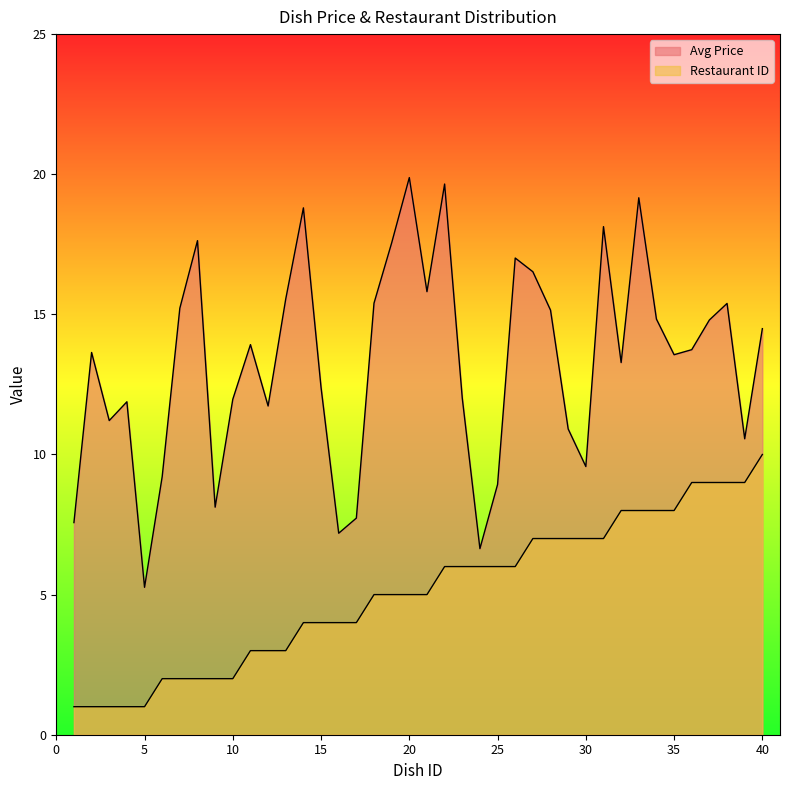

Reading left to right, what are all the values shown in this chart?

Avg Price: 1=7.6	2=13.6	3=11.2	4=11.9	5=5.3	6=9.2	7=15.2	8=17.6	9=8.1	10=12.0	11=13.9	12=11.7	13=15.6	14=18.8	15=12.4	16=7.2	17=7.7	18=15.4	19=17.6	20=19.9	21=15.8	22=19.6	23=12.0	24=6.6	25=8.9	26=17.0	27=16.5	28=15.2	29=10.9	30=9.6	31=18.1	32=13.3	33=19.2	34=14.8	35=13.6	36=13.7	37=14.8	38=15.4	39=10.6	40=14.5
Restaurant ID: 1=1.0	2=1.0	3=1.0	4=1.0	5=1.0	6=2.0	7=2.0	8=2.0	9=2.0	10=2.0	11=3.0	12=3.0	13=3.0	14=4.0	15=4.0	16=4.0	17=4.0	18=5.0	19=5.0	20=5.0	21=5.0	22=6.0	23=6.0	24=6.0	25=6.0	26=6.0	27=7.0	28=7.0	29=7.0	30=7.0	31=7.0	32=8.0	33=8.0	34=8.0	35=8.0	36=9.0	37=9.0	38=9.0	39=9.0	40=10.0